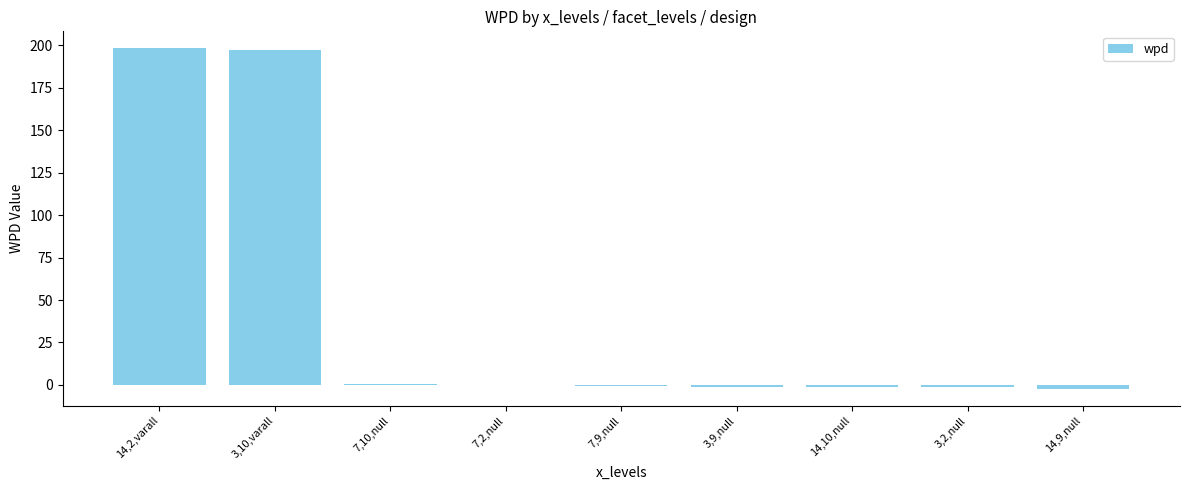

What is the greatest value displayed?

198.3